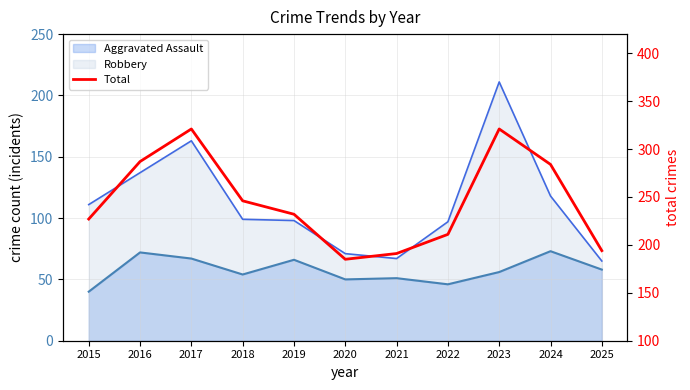

Reading right to left, what are all the values shown in this chart?

2025=194	2024=284	2023=321	2022=211	2021=191	2020=185	2019=232	2018=246	2017=321	2016=287	2015=227